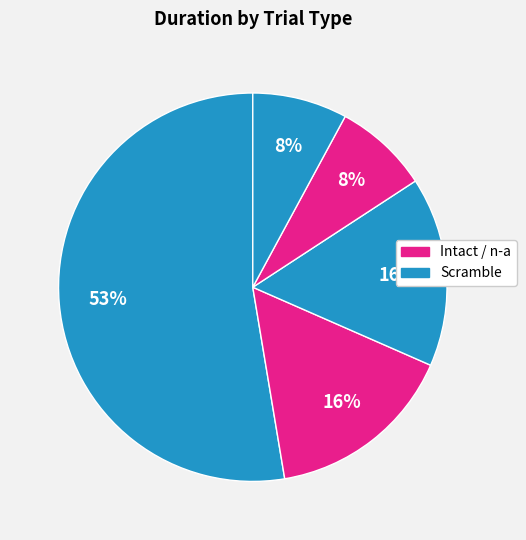

To the nearest percent, what is the difference between the largest and smallest slice percentages?

45%